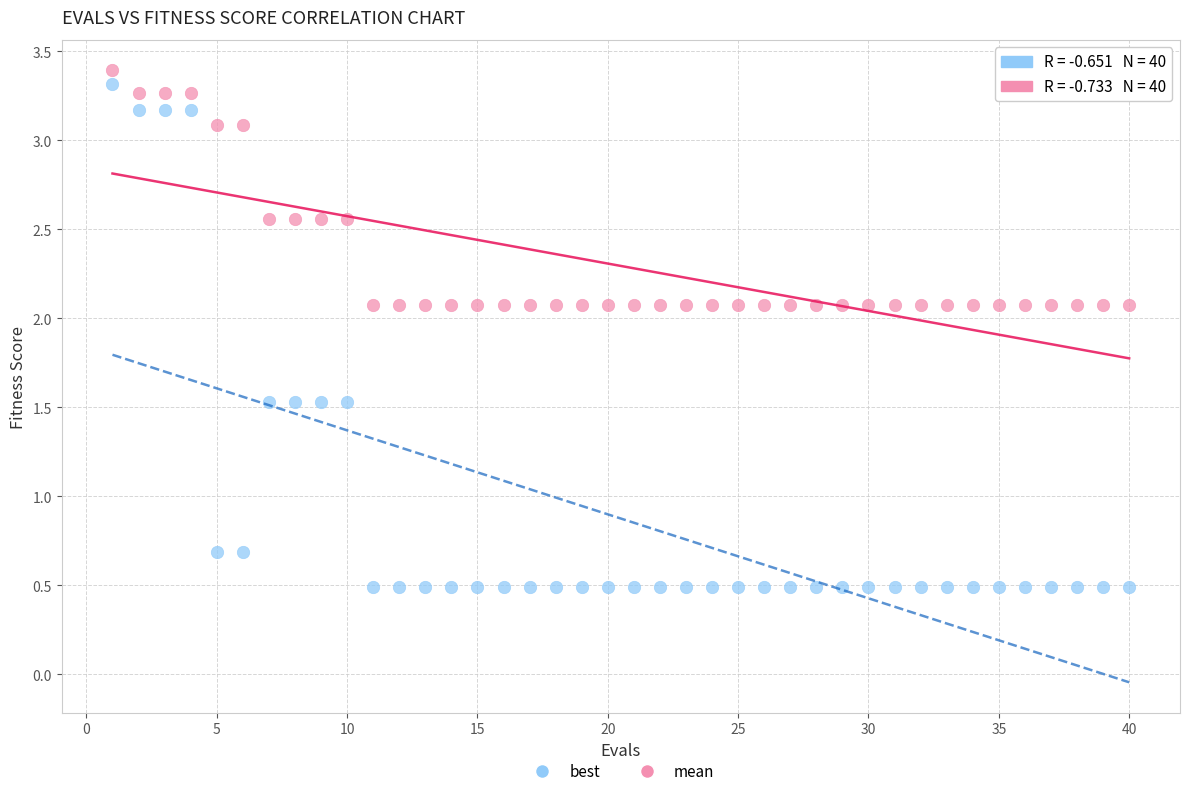

Which series reaches the minimum Y coordinate?

best